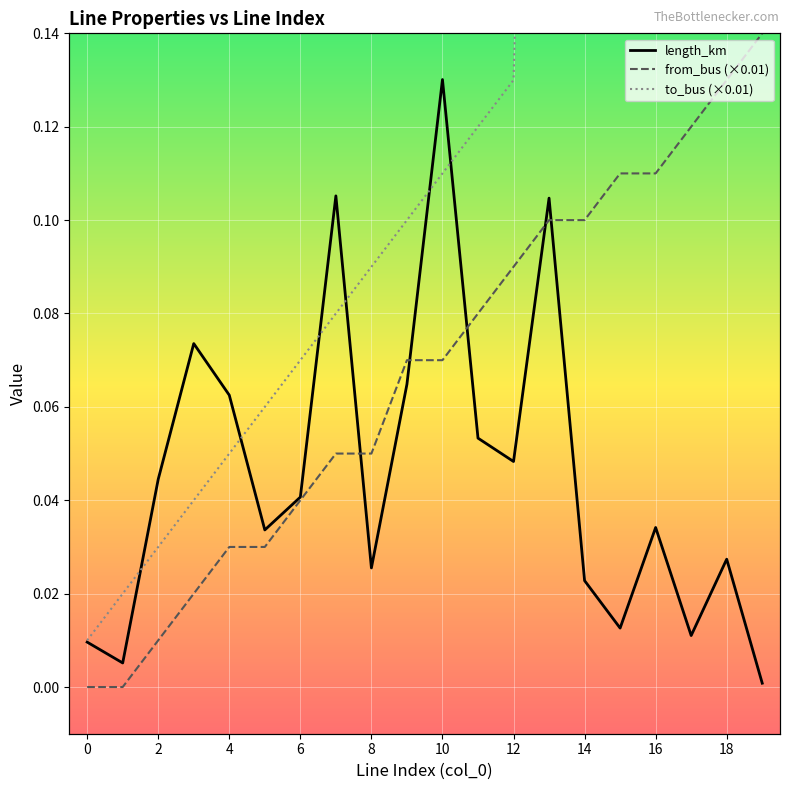

Where is length_km nearest to the value 0?

19